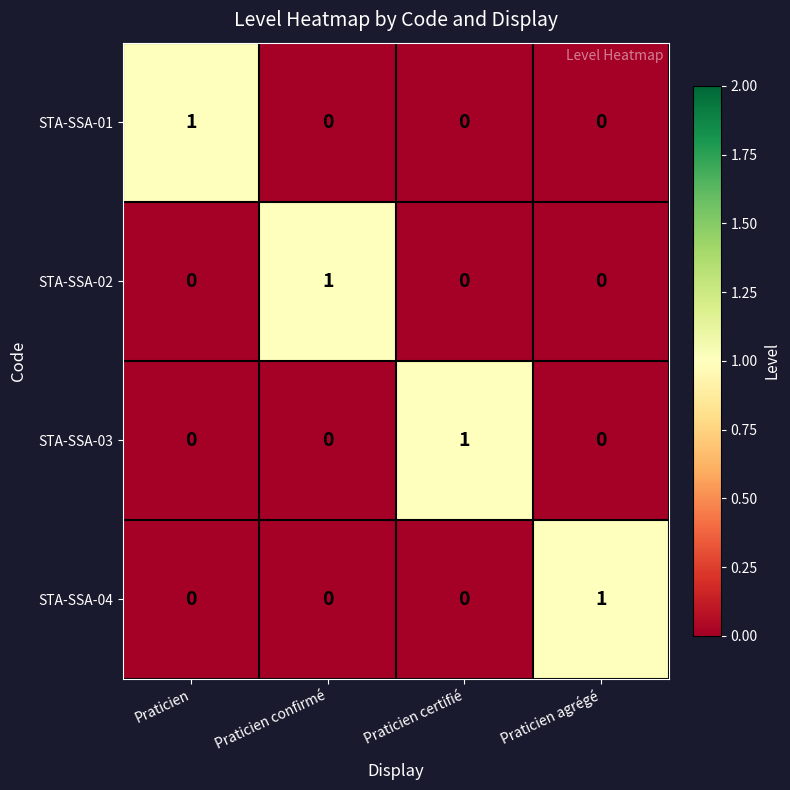

The value of STA-SSA-04 at Praticien is 0. True or false?

True